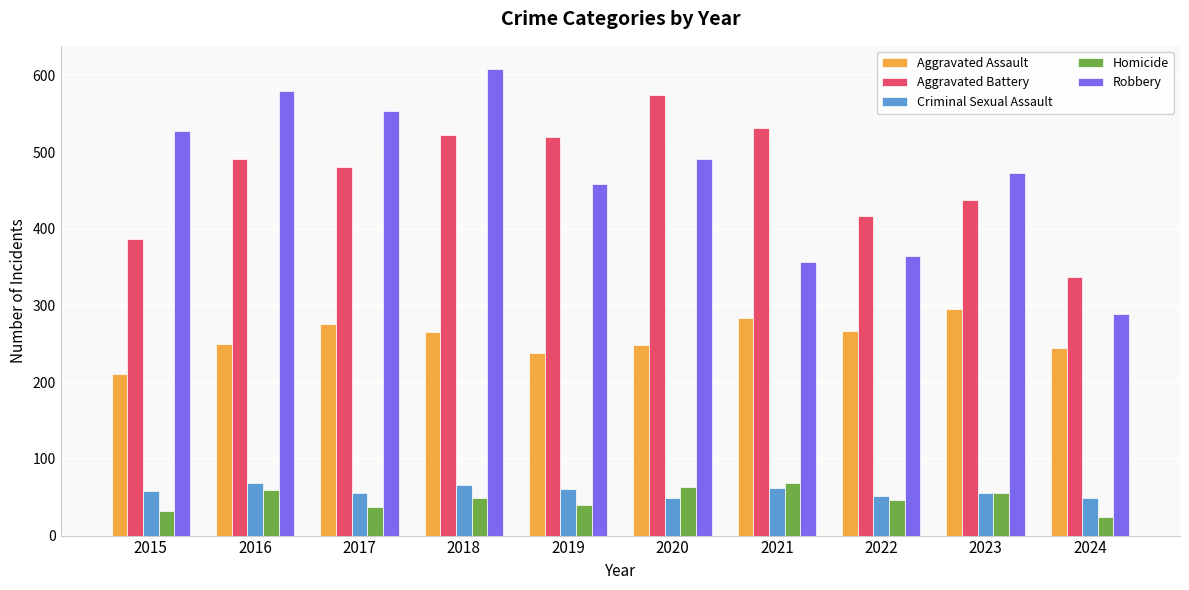

Does the chart contain stacked bars?

No